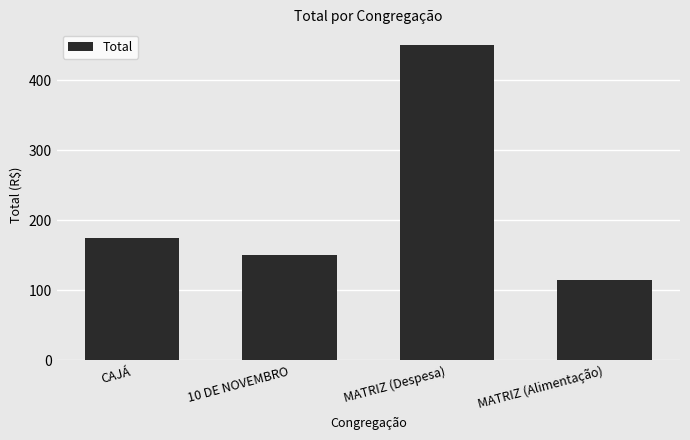

How many bars are there in total?

4